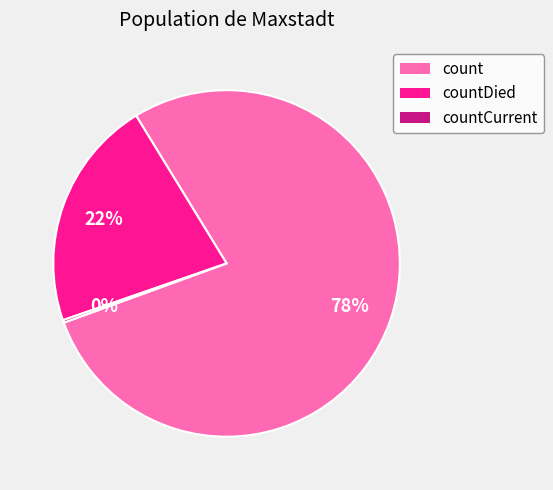

Which slice is the largest?

count